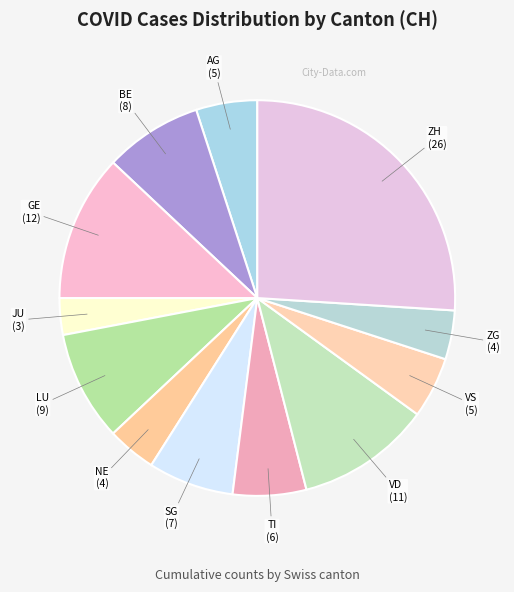

Is it true that JU is 3% of the pie?

True